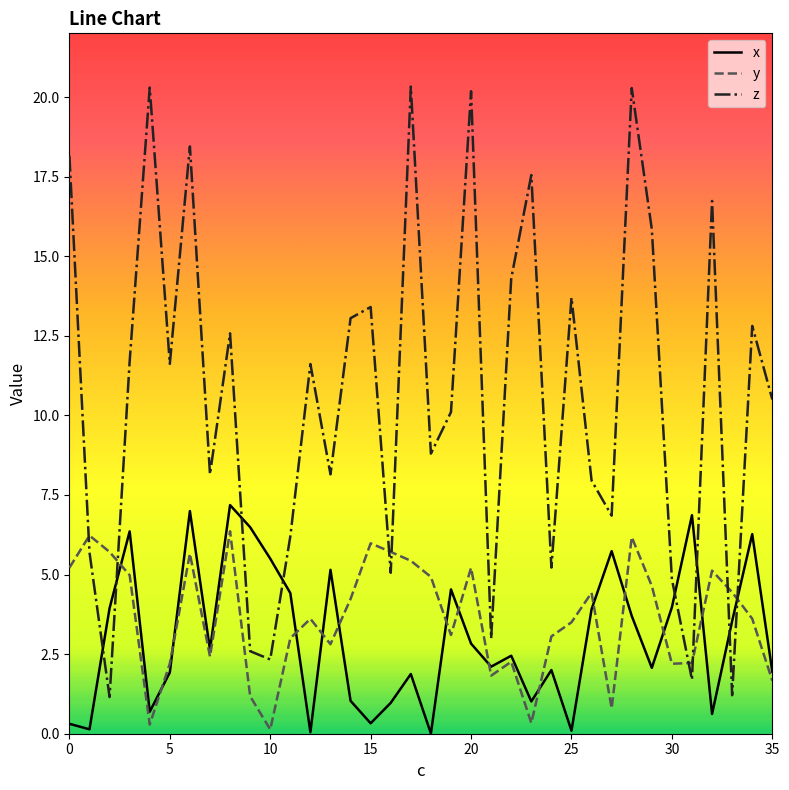

Which series has the widest spread of values?

z